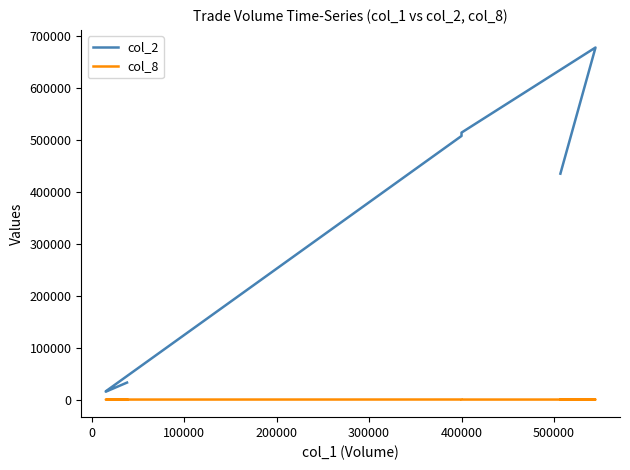

Does the chart display data point markers on the line(s)?

No